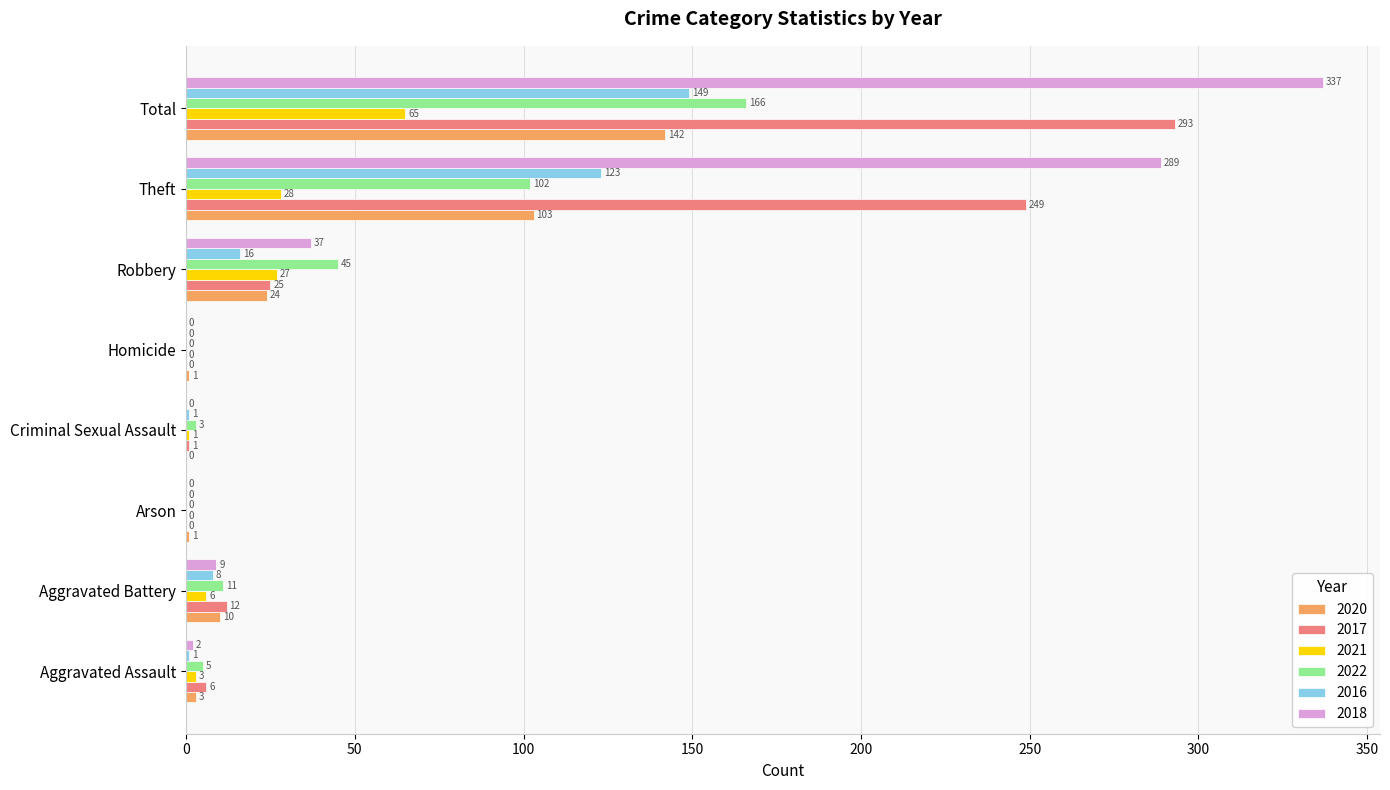

Which series has the largest total across all categories?

2018